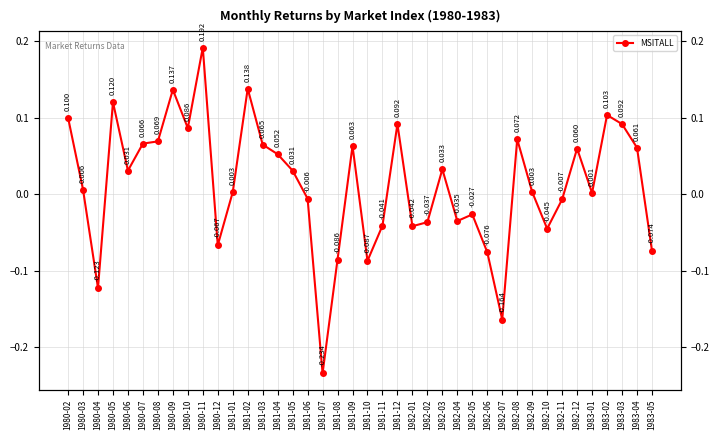

How many lines are shown in the chart?

1